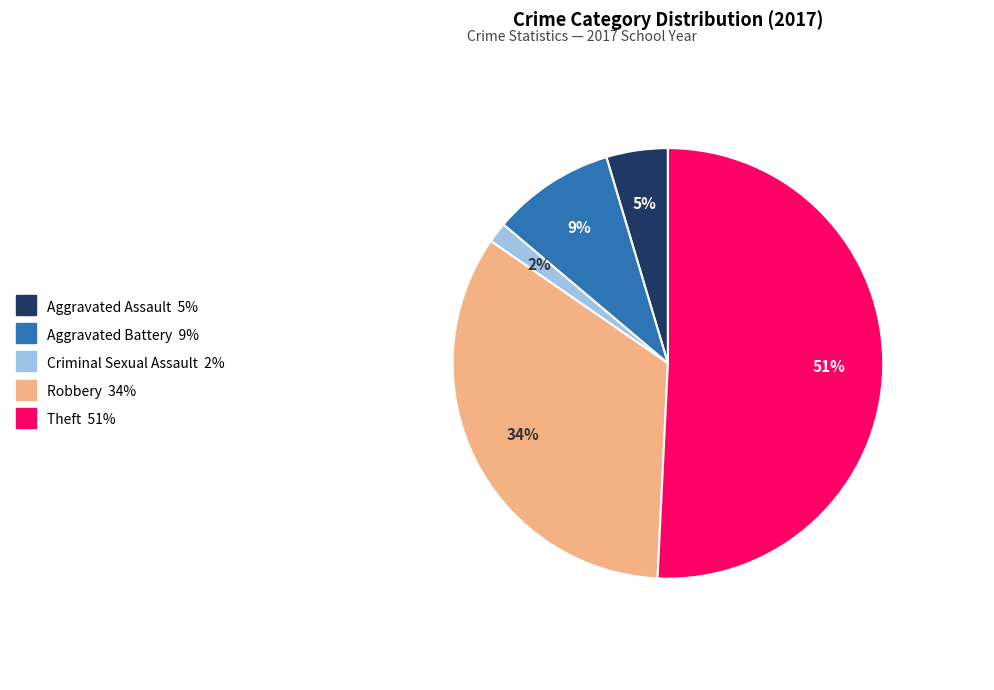

To the nearest percent, what is the difference between the largest and smallest slice percentages?

49%